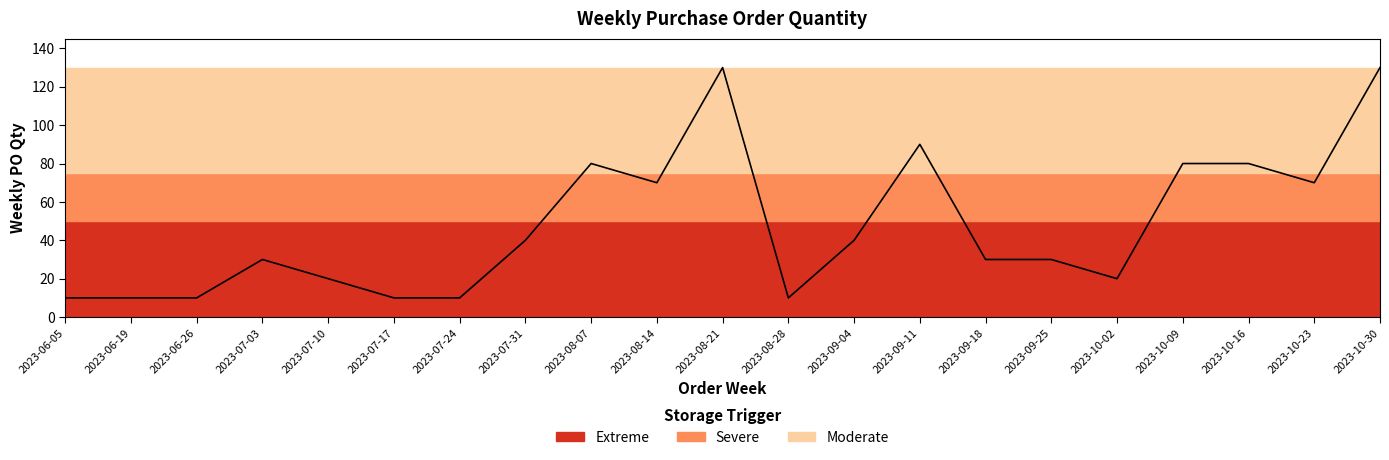

At which category does the chart reach its minimum across all series?

2023-06-05